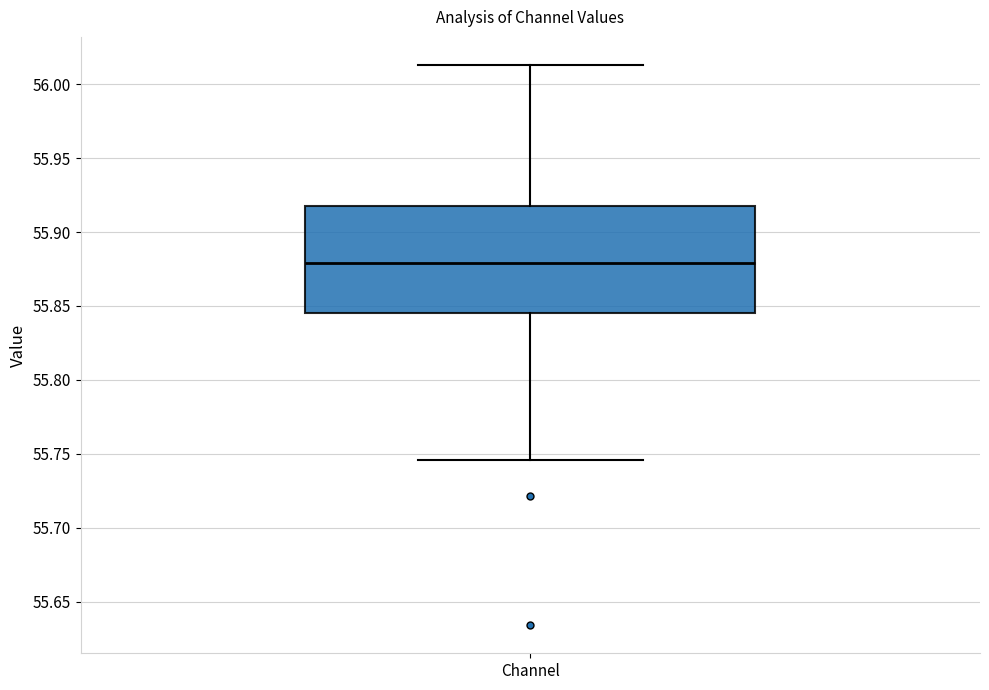

Where does the upper whisker of the box for Channel end on the y-axis? The values are not printed on the chart, so give them approximately, as read against the axis.

56.015